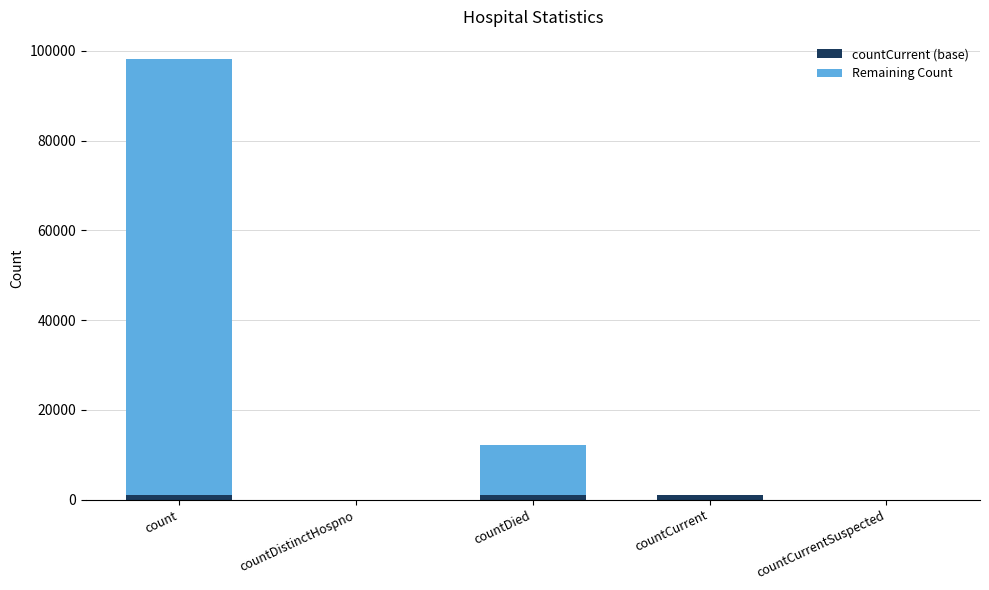

At which category is the sum across all series the highest?

count